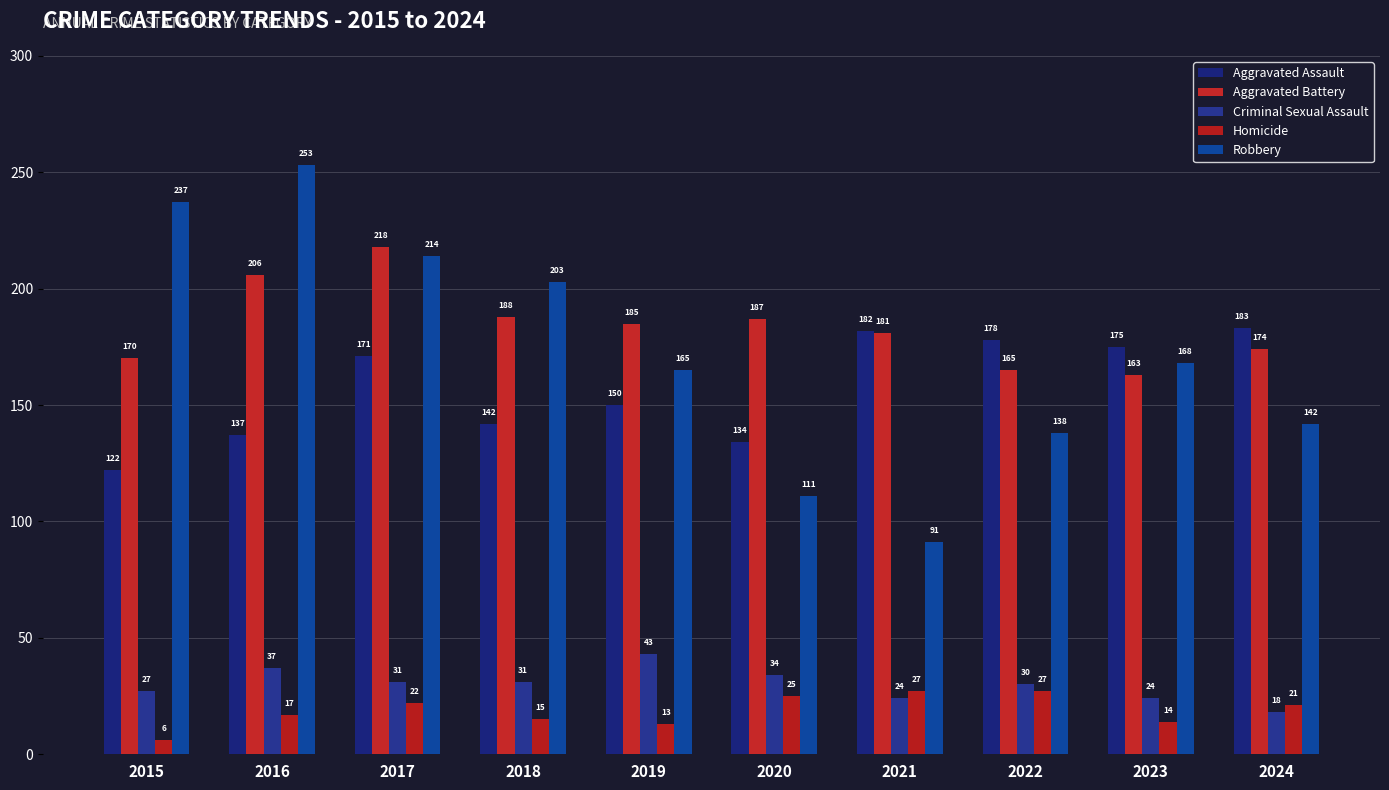

What is the sum of all Homicide values?

187